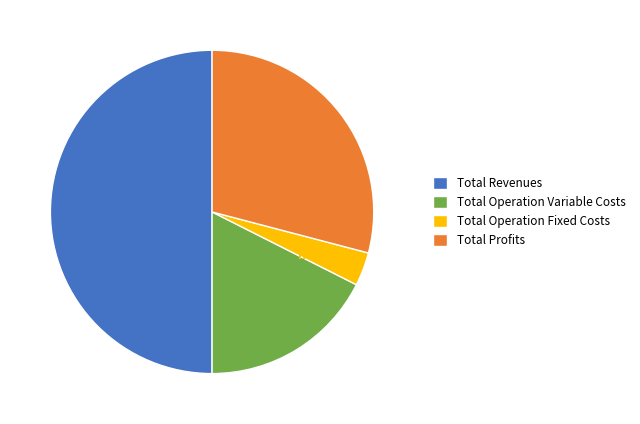

Count the number of slices in the pie.

4